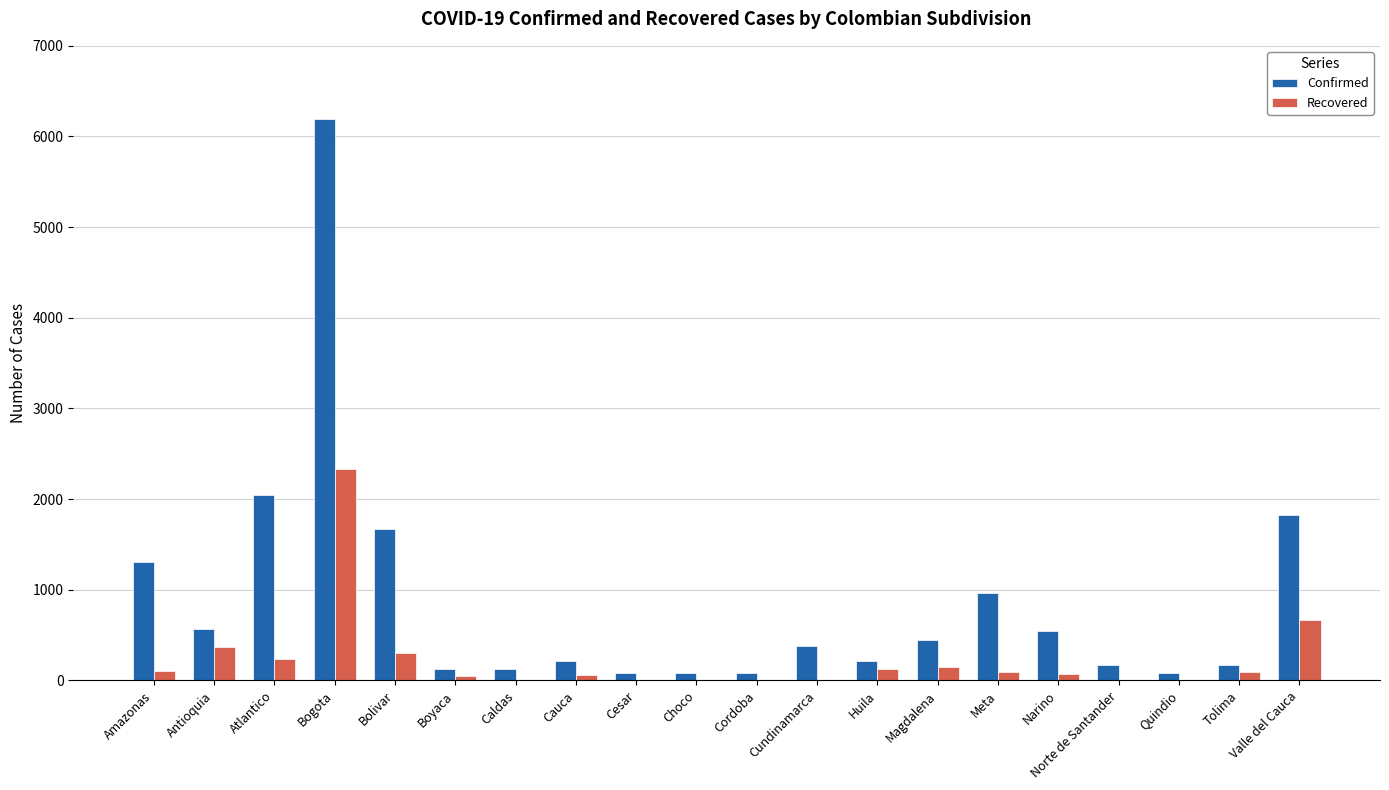

What is the sum of all Confirmed values?

17320